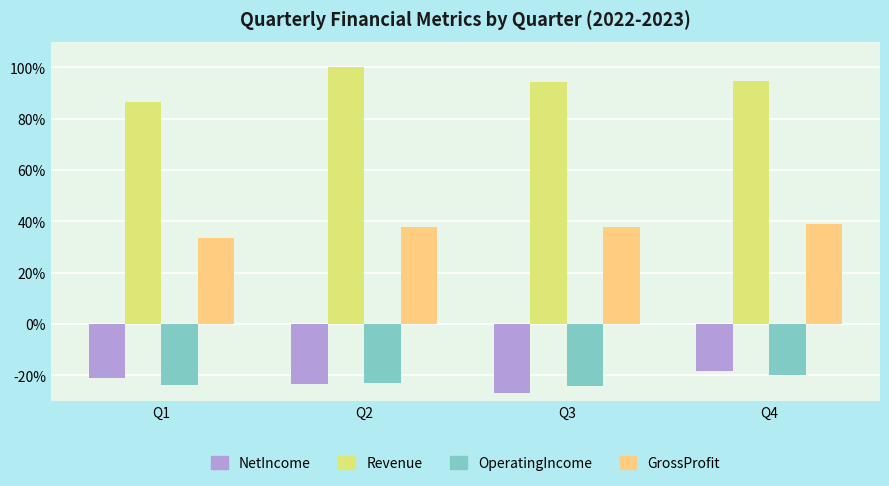

What is the approximate value of Revenue at Q1?

86.6